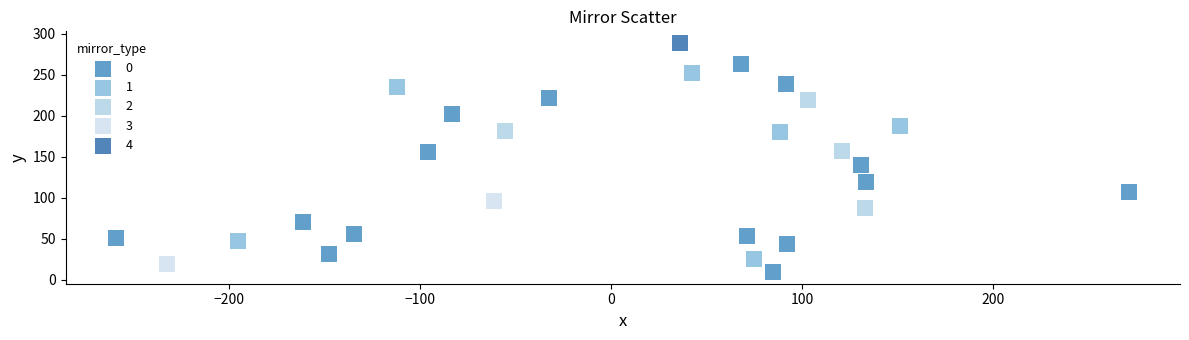

What are all the series names shown in the legend?

0, 1, 2, 3, 4